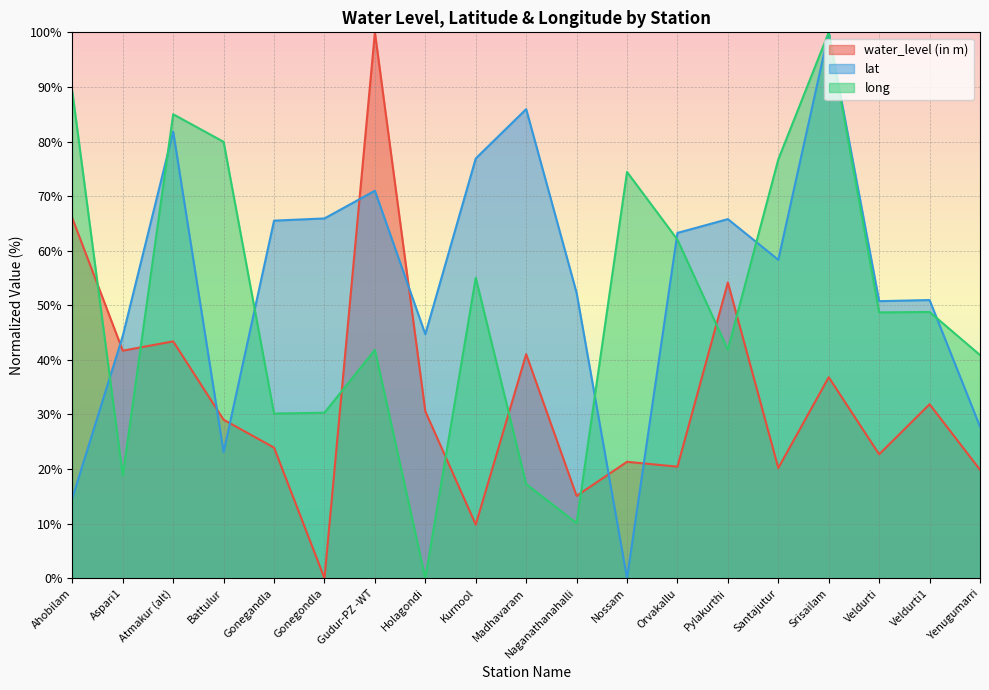

True or false: long and lat intersect in this chart.

True